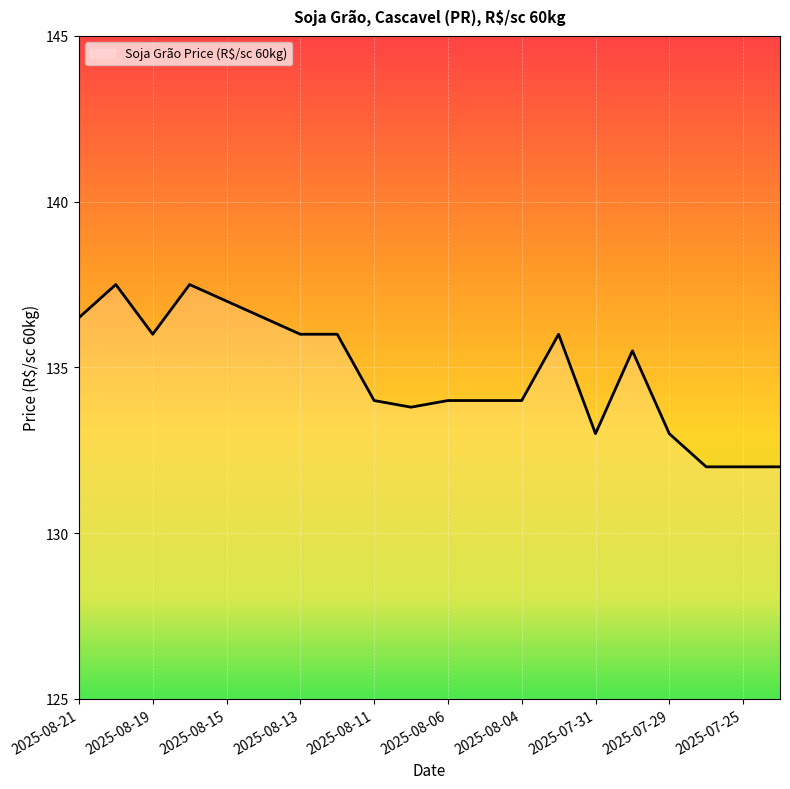

What is the maximum value shown in the chart?

137.5